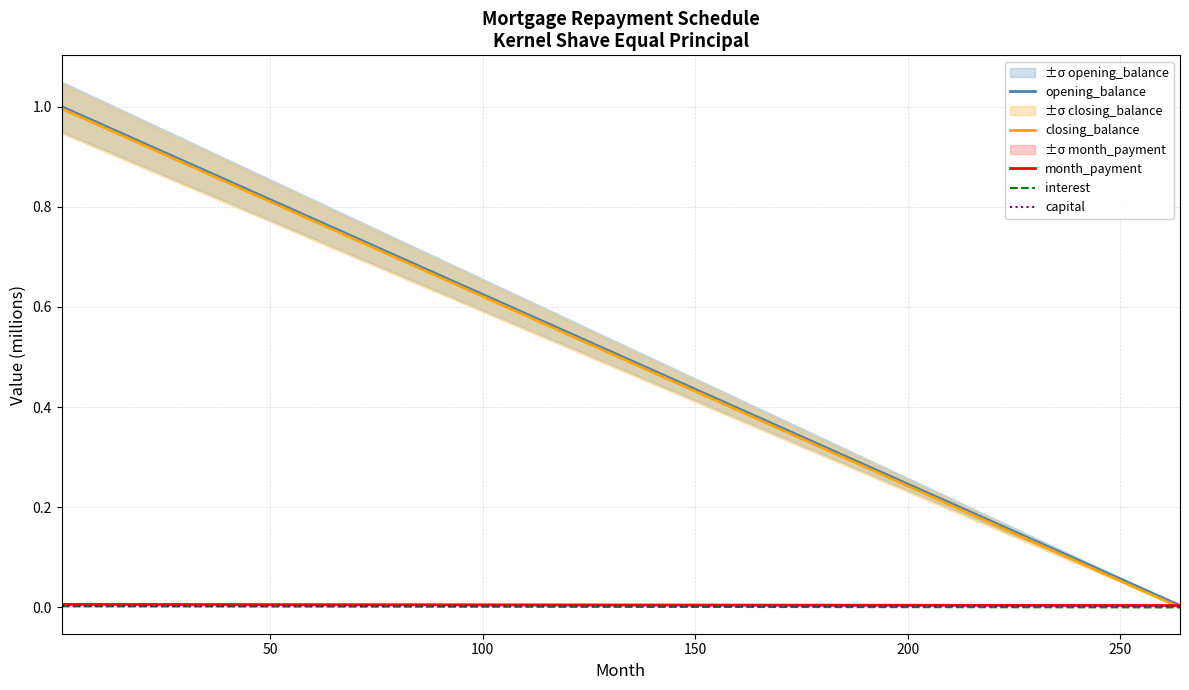

True or false: closing_balance and capital cross at least once.

True